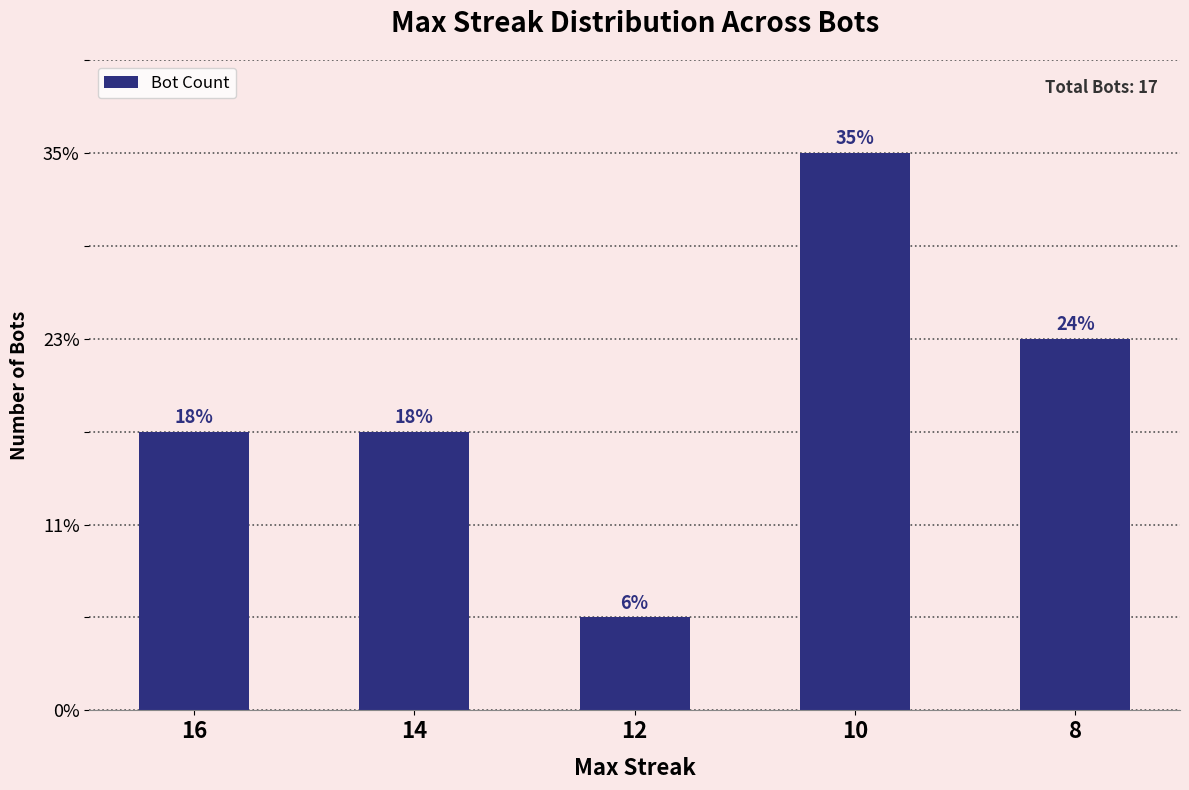

The value at 12 is 1. True or false?

True